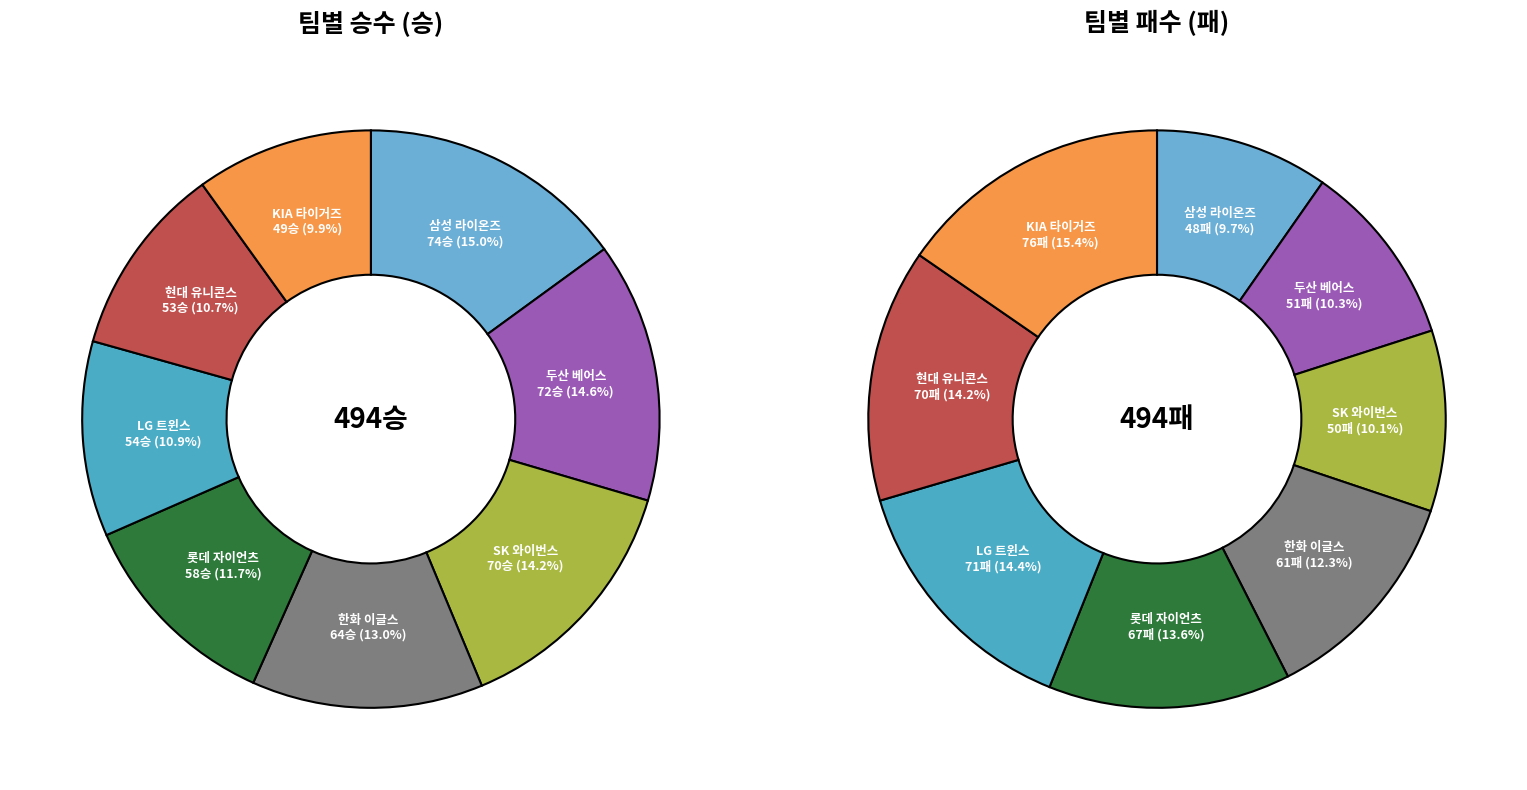

Is there a majority slice in this chart?

No